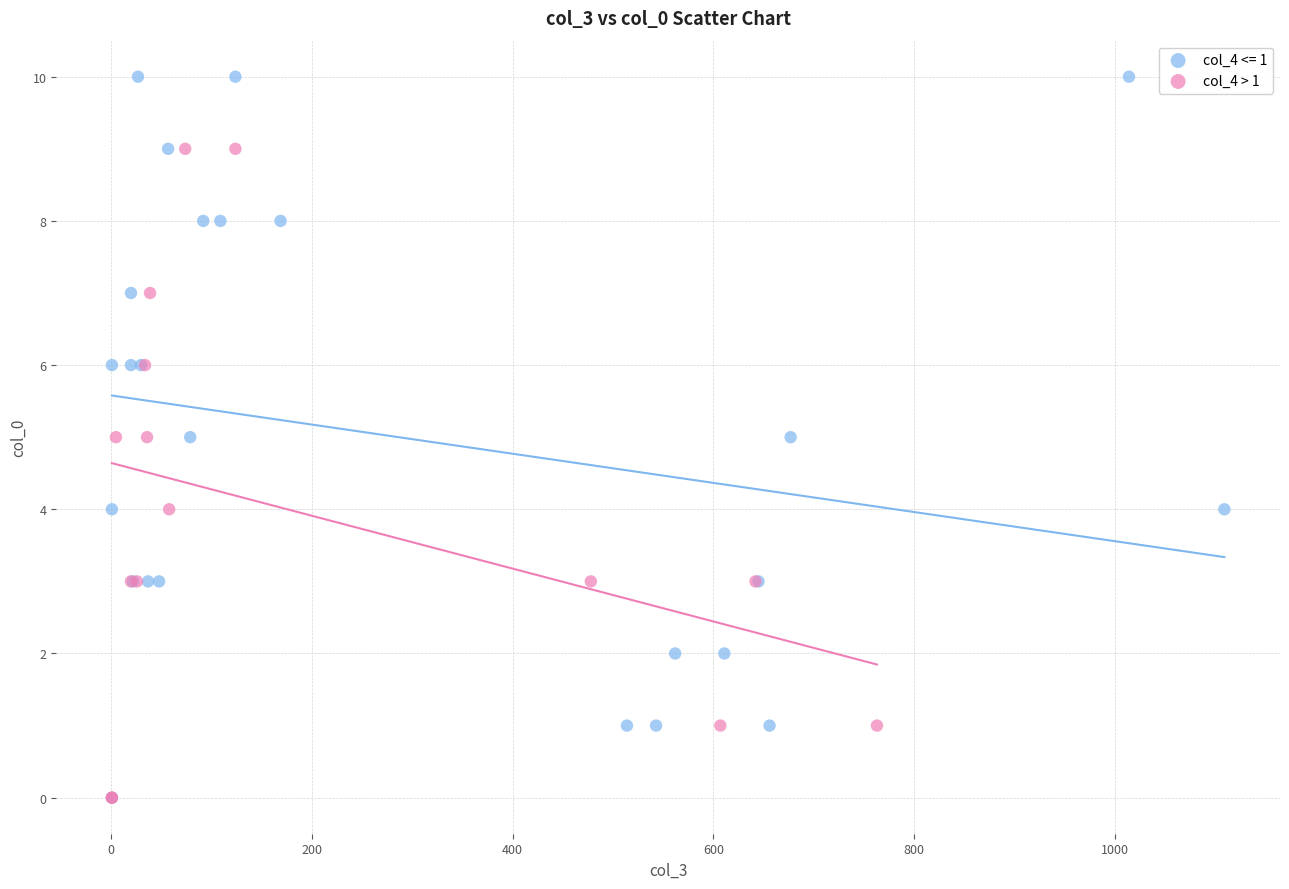

Which series reaches the maximum Y coordinate?

col_4 <= 1